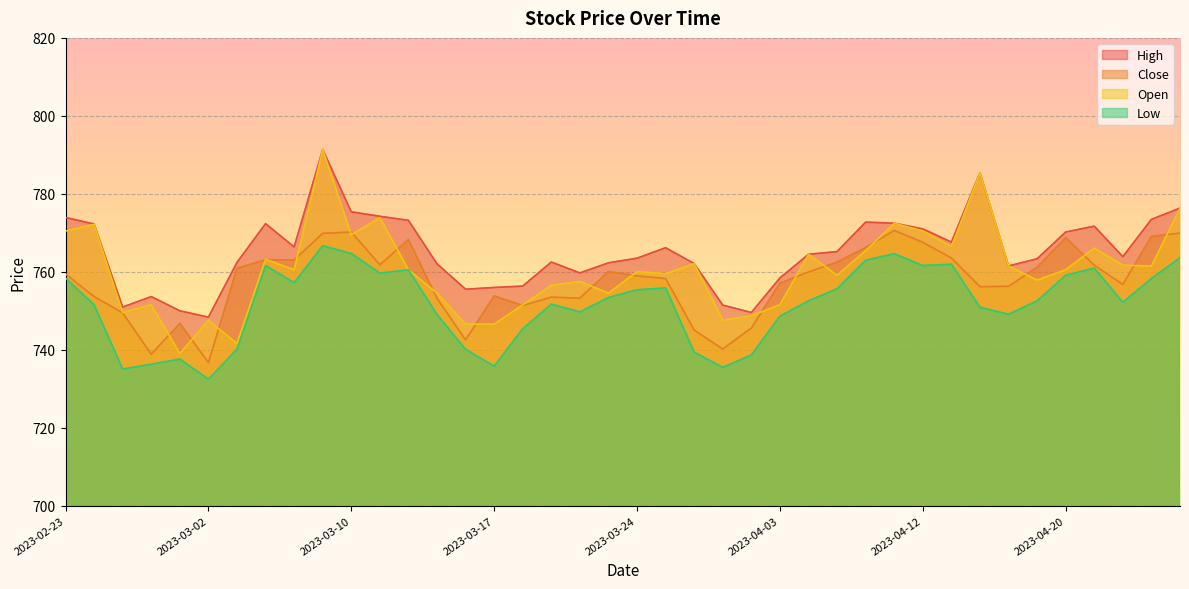

The High series shows 750.0 at 2023-03-01. True or false?

True